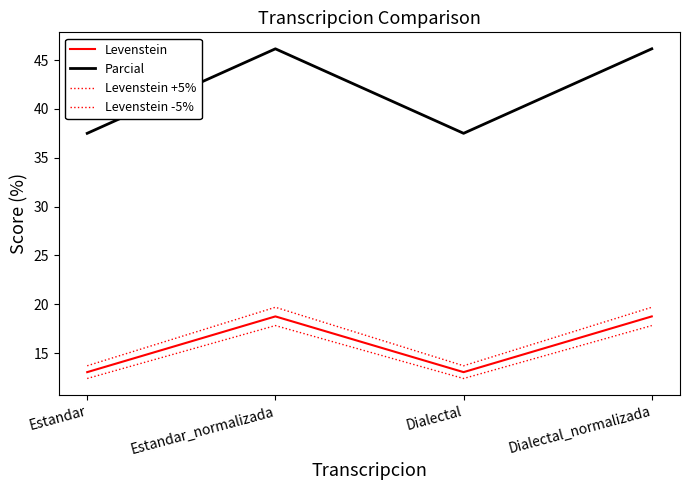

Does the chart display data point markers on the line(s)?

No